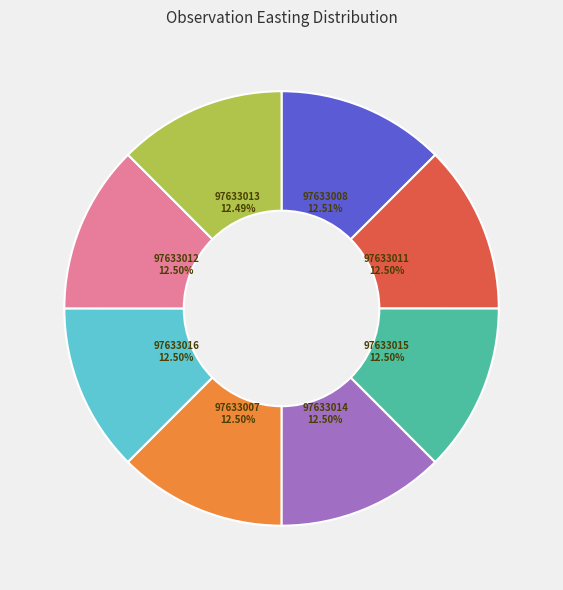

What percentage is NOT represented by 97633007?

87.5%